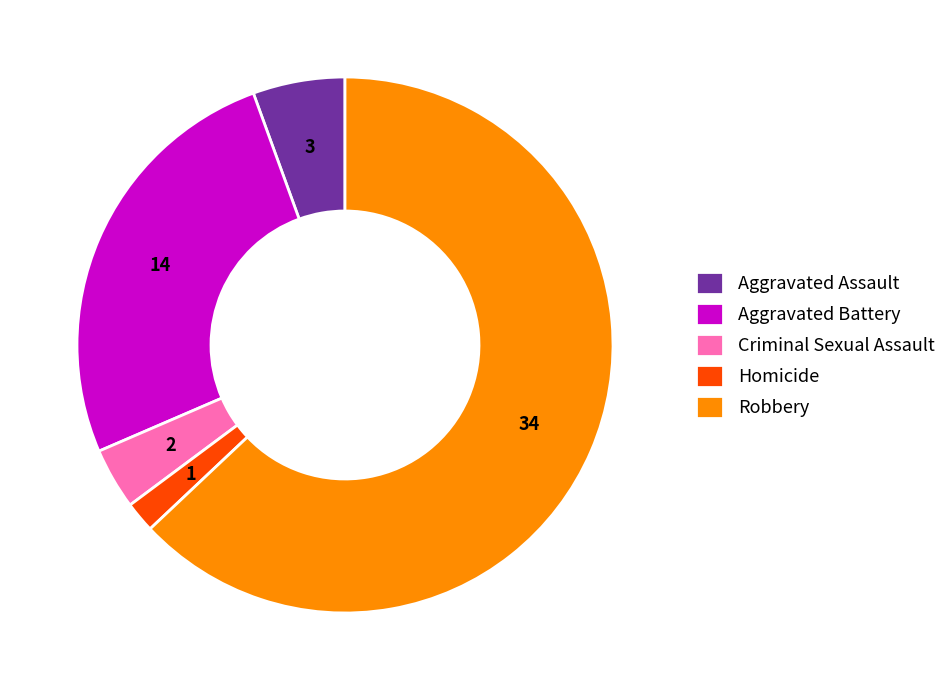

Is it true that Robbery is 63% of the pie?

True